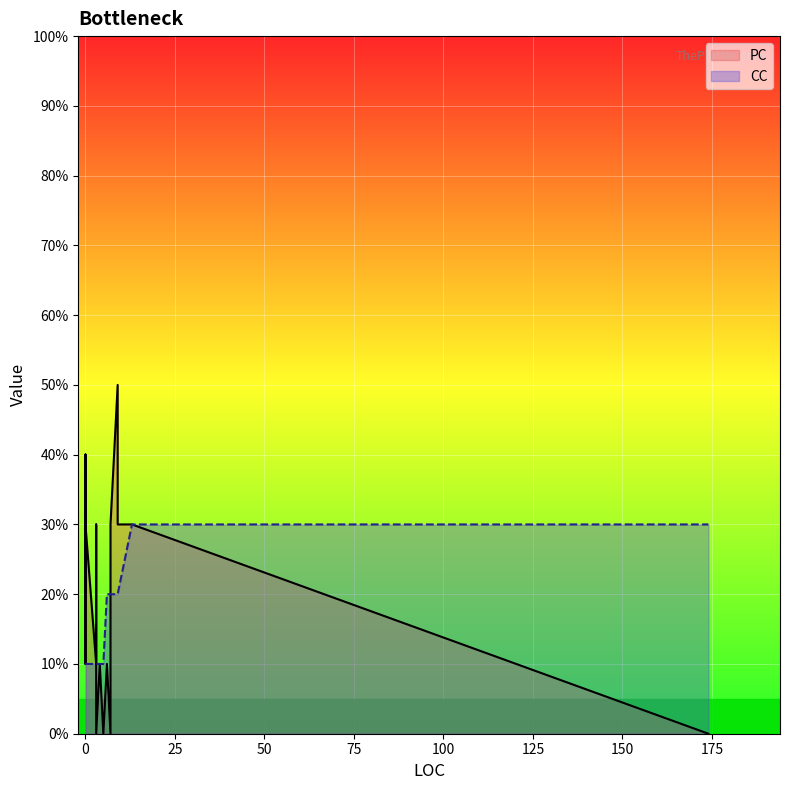

Which series has the largest range (max minus min)?

PC